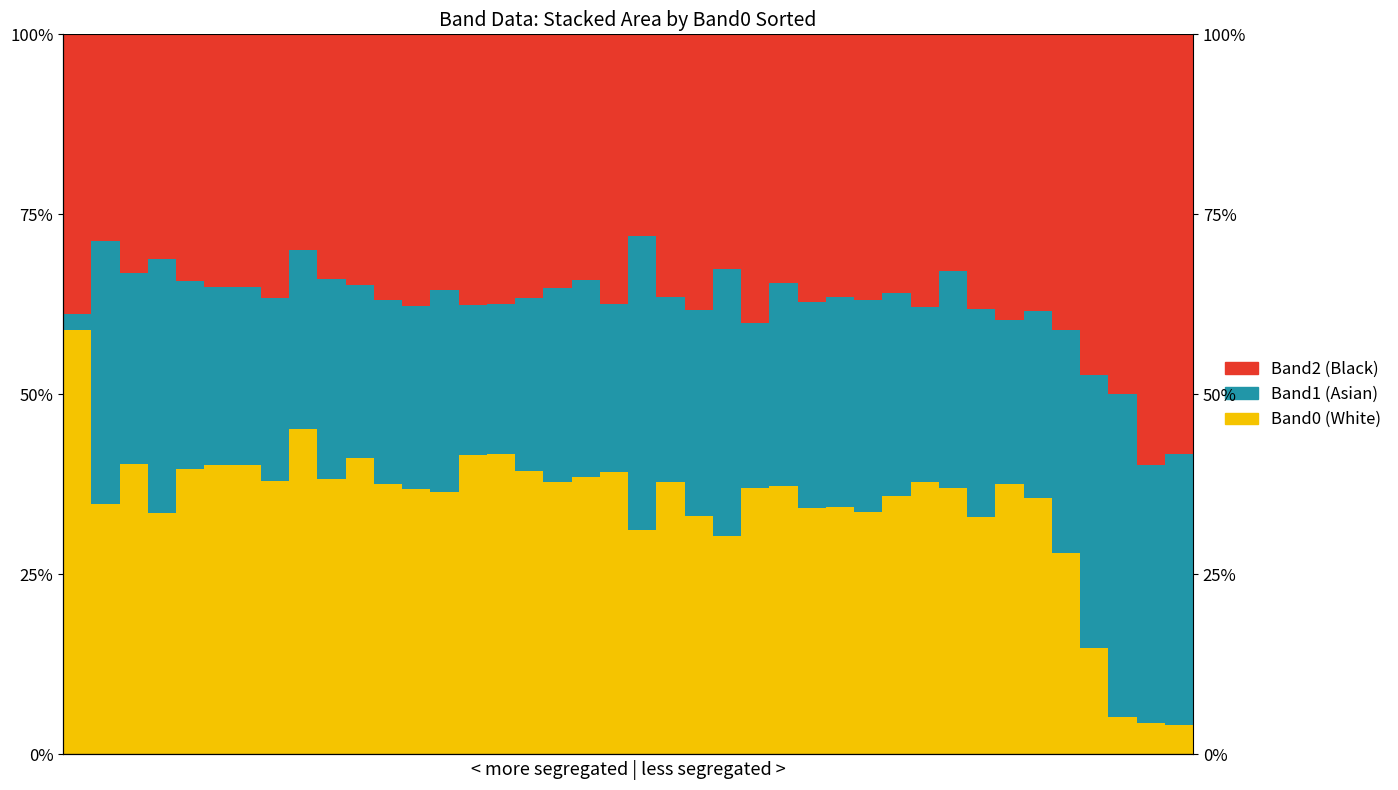

What is the sum of all Band2 (Black) values?

15.0